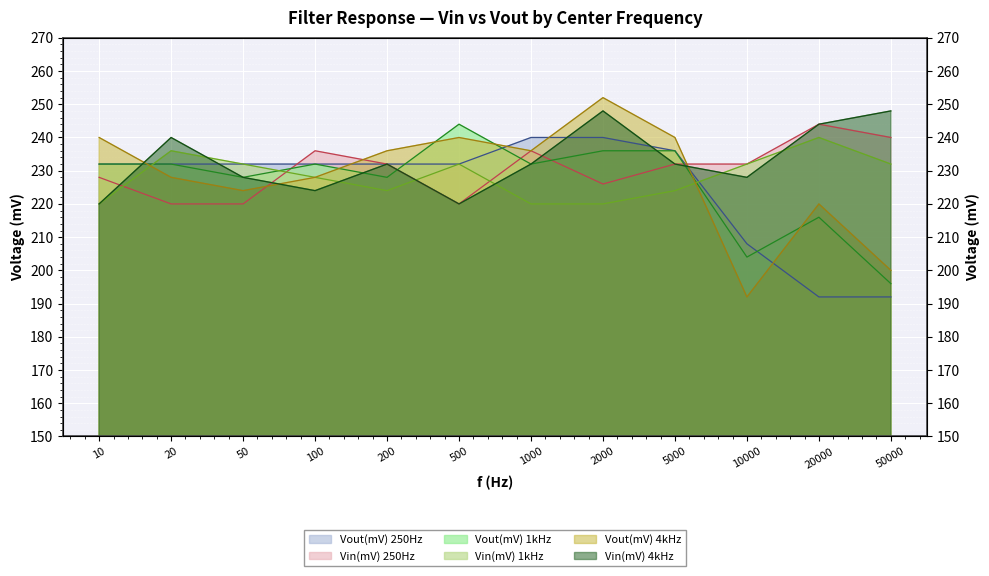

What is the spread (max minus min) of values at 500?

24